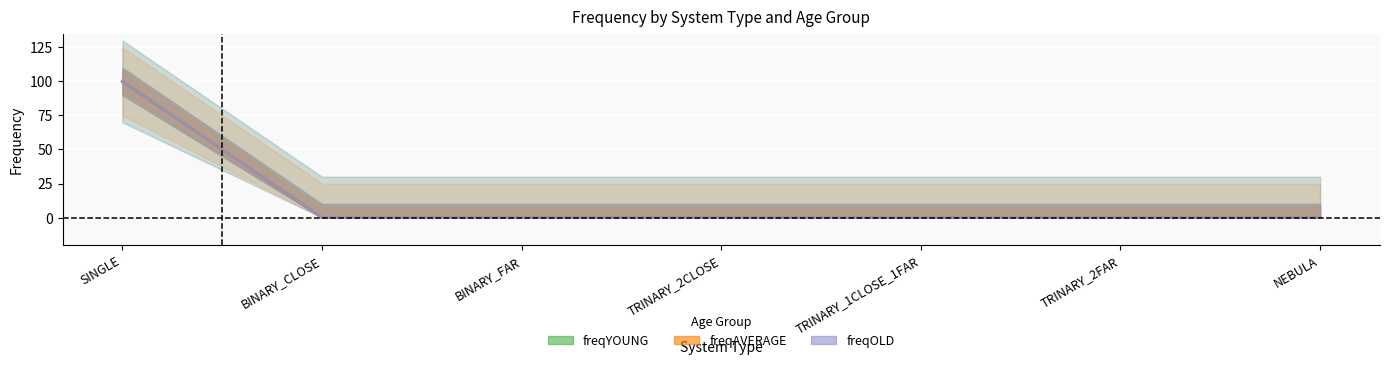

Reading left to right, what are all the values shown in this chart?

freqYOUNG: SINGLE=100	BINARY_CLOSE=0	BINARY_FAR=0	TRINARY_2CLOSE=0	TRINARY_1CLOSE_1FAR=0	TRINARY_2FAR=0	NEBULA=0
freqAVERAGE: SINGLE=100	BINARY_CLOSE=0	BINARY_FAR=0	TRINARY_2CLOSE=0	TRINARY_1CLOSE_1FAR=0	TRINARY_2FAR=0	NEBULA=0
freqOLD: SINGLE=100	BINARY_CLOSE=0	BINARY_FAR=0	TRINARY_2CLOSE=0	TRINARY_1CLOSE_1FAR=0	TRINARY_2FAR=0	NEBULA=0